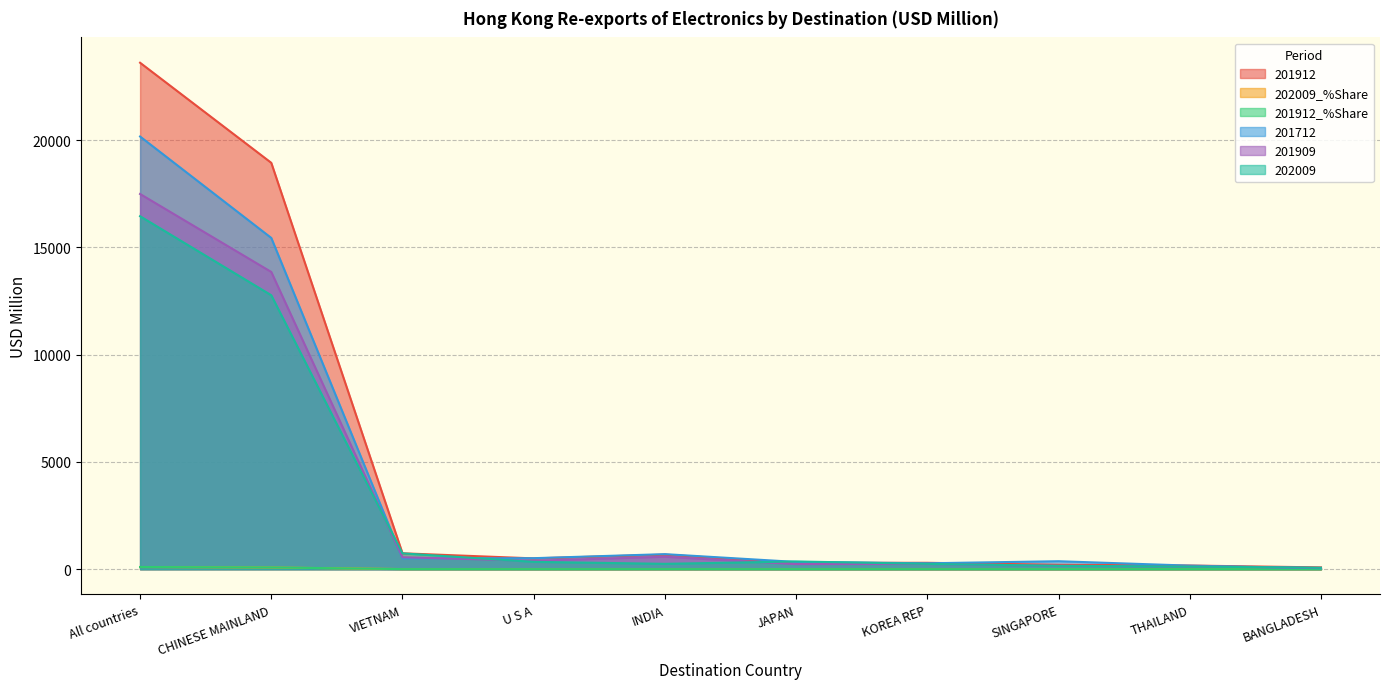

The 201912 series shows 101.4 at SINGAPORE. True or false?

False